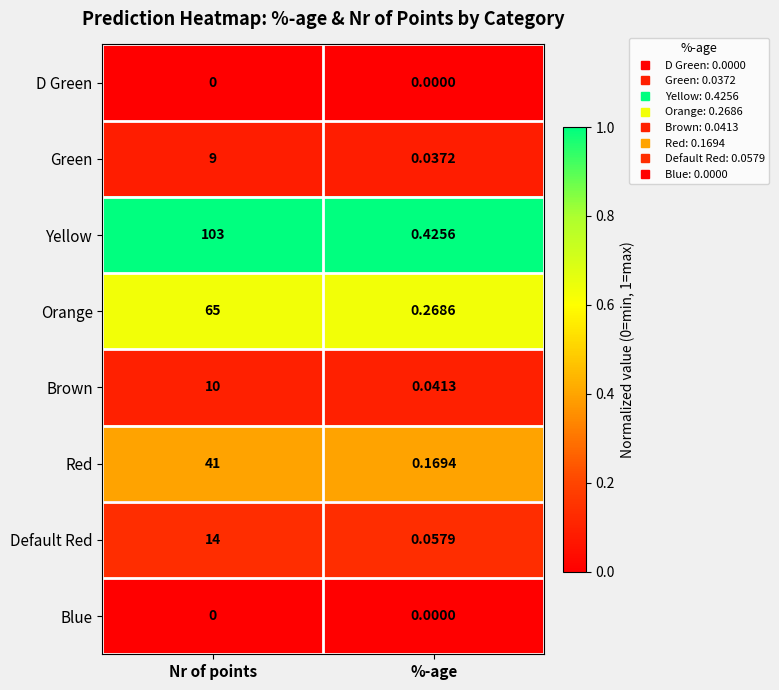

Which category has the lowest value in the Green series?

%-age